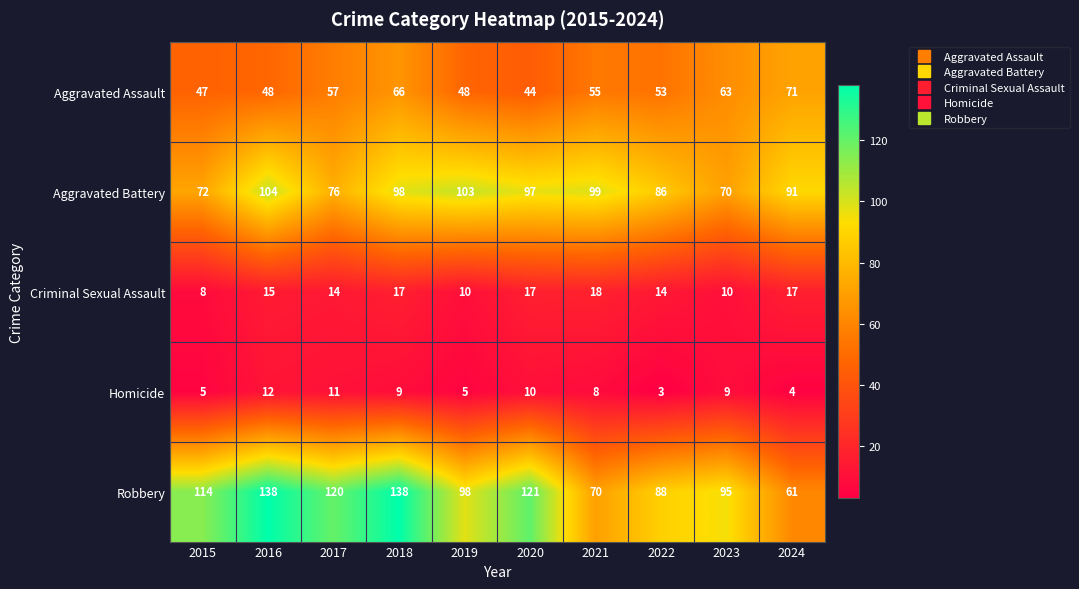

What is the sum of the Homicide values at 2018 and 2016?

21